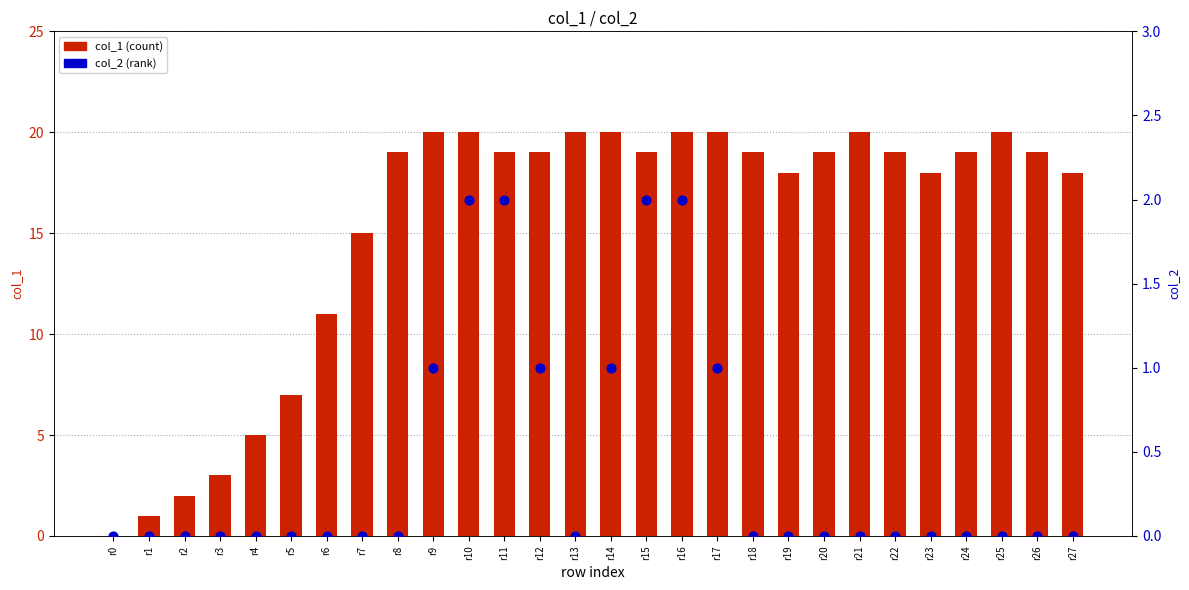

Is the value of col_1 (count) at r11 greater than the value of col_2 (rank) at r7?

Yes